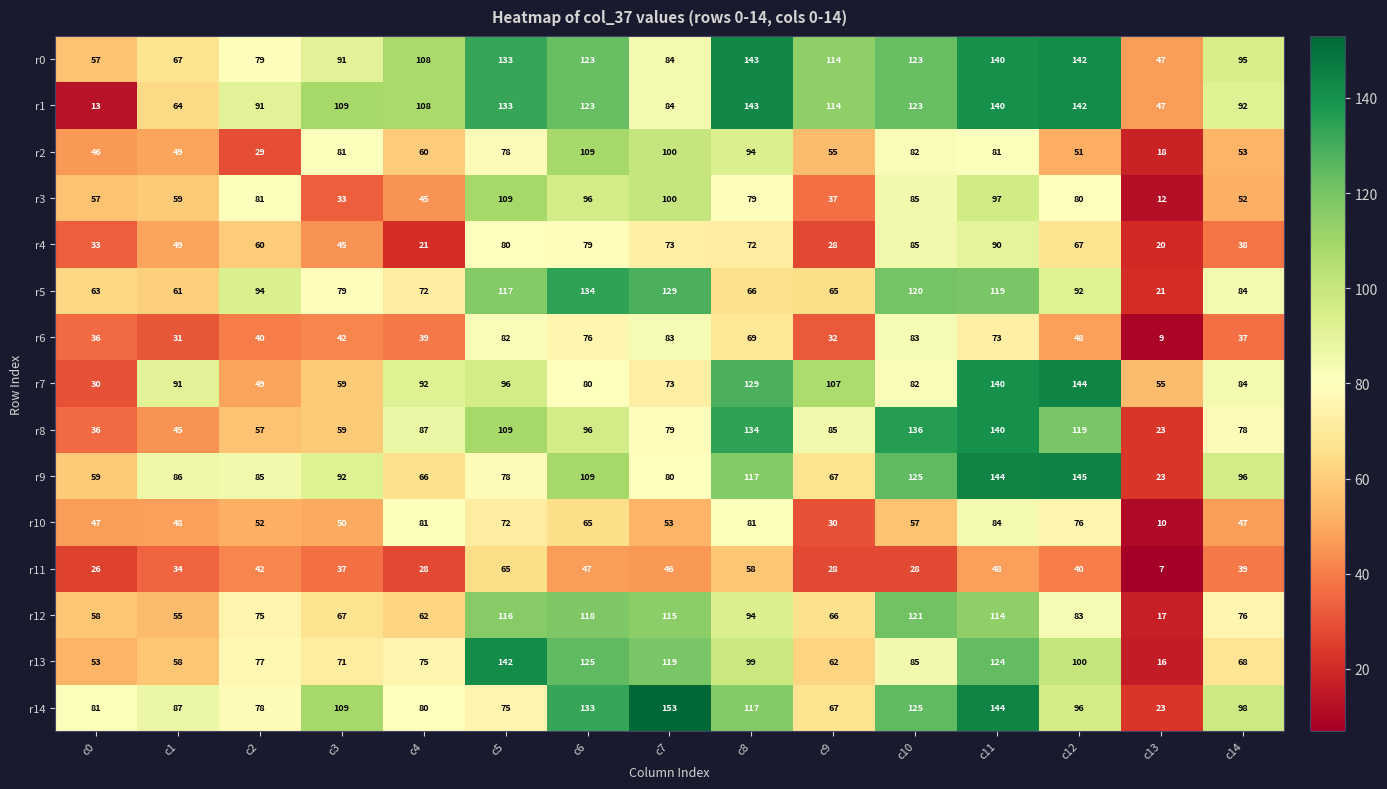

What is the total value across all series at c9?

957